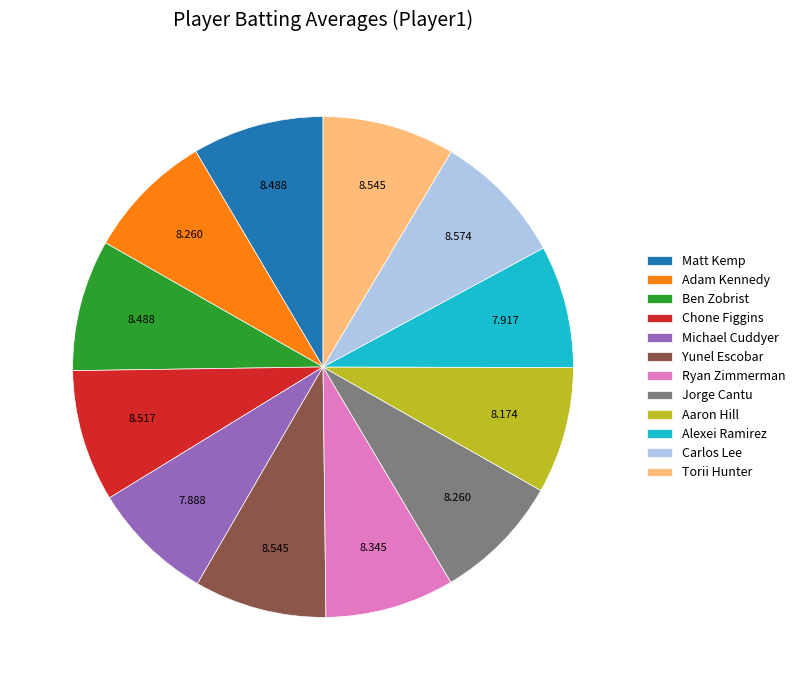

Combined, do Adam Kennedy and Alexei Ramirez account for over 50%?

No